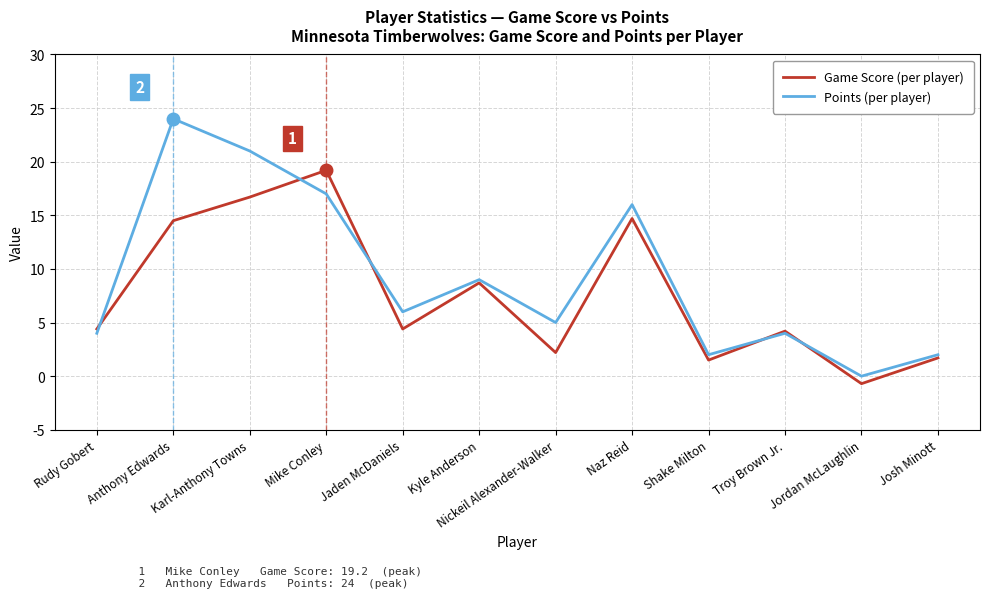

True or false: Game Score (per player) has a value of 23.7 at Naz Reid.

False